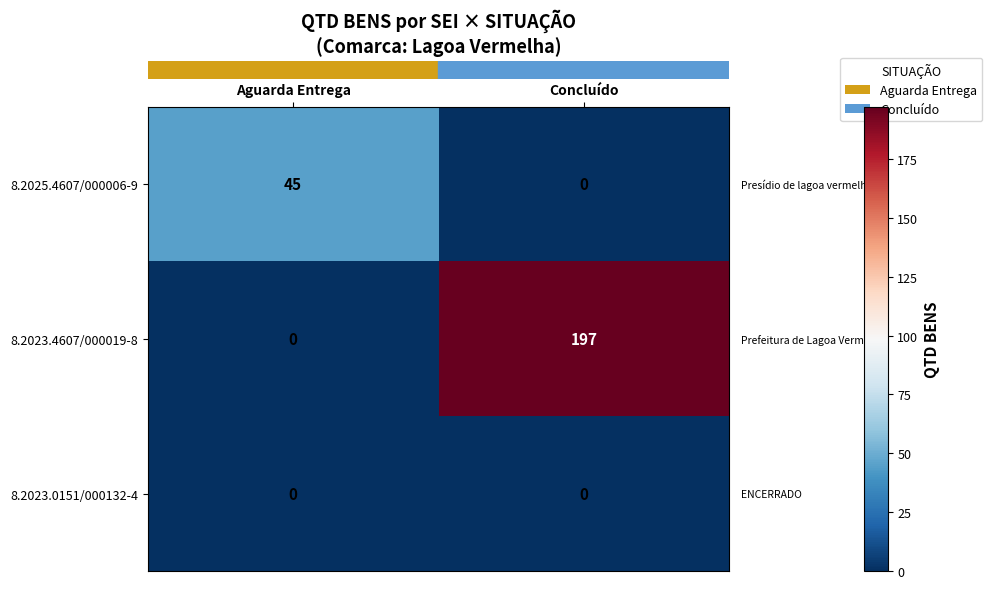

What is the sum of the 8.2025.4607/000006-9 values at Concluído and Aguarda Entrega?

45